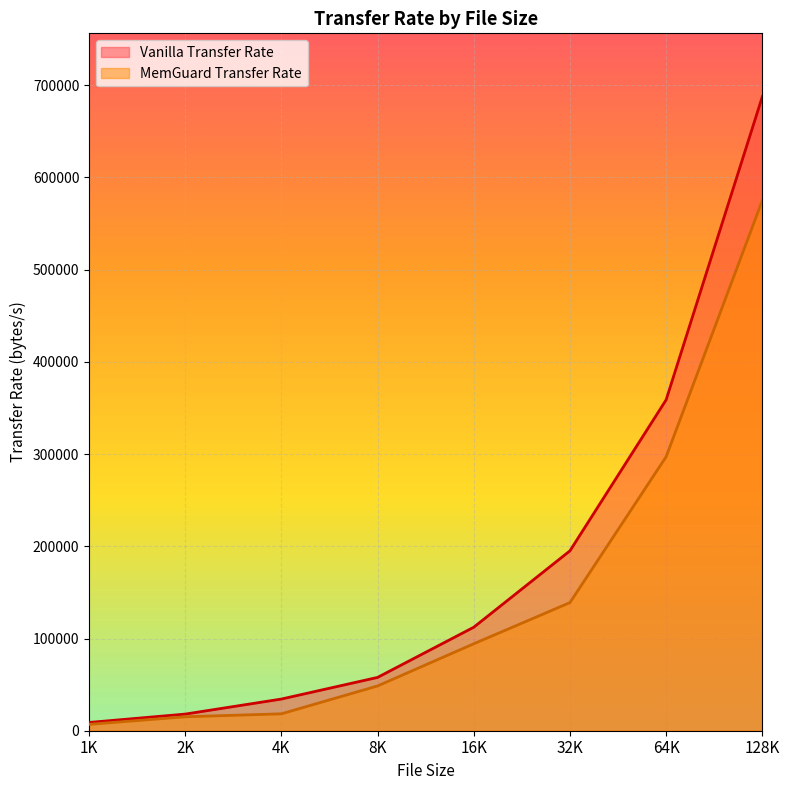

Rank the series at 128K from lowest to highest value.

MemGuard Transfer Rate, Vanilla Transfer Rate